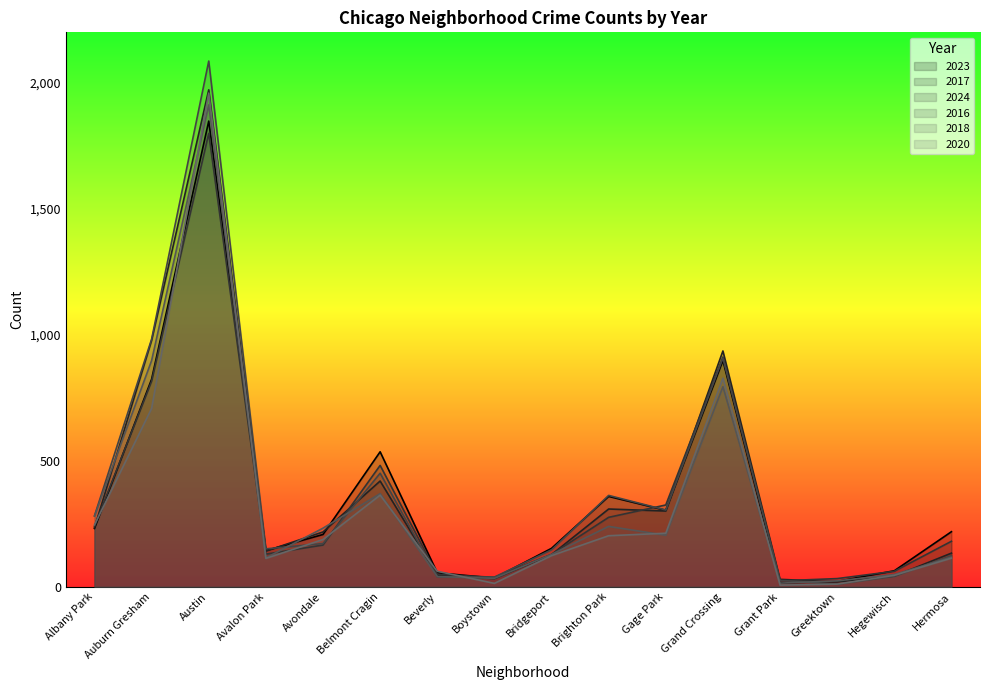

Reading left to right, transcribe all the data shown in this chart.

2023: 232	824	1848	144	208	536	56	35	153	359	304	898	16	22	64	219
2017: 235	978	1972	142	218	420	46	33	128	309	301	936	30	20	43	134
2024: 241	816	1799	130	166	482	50	38	129	276	325	912	24	33	62	181
2016: 282	983	2086	151	172	451	40	39	147	363	305	908	26	11	42	124
2018: 281	898	1912	115	233	370	41	34	129	240	205	794	15	24	49	118
2020: 246	708	1959	113	188	364	62	14	124	203	213	828	7	11	46	114